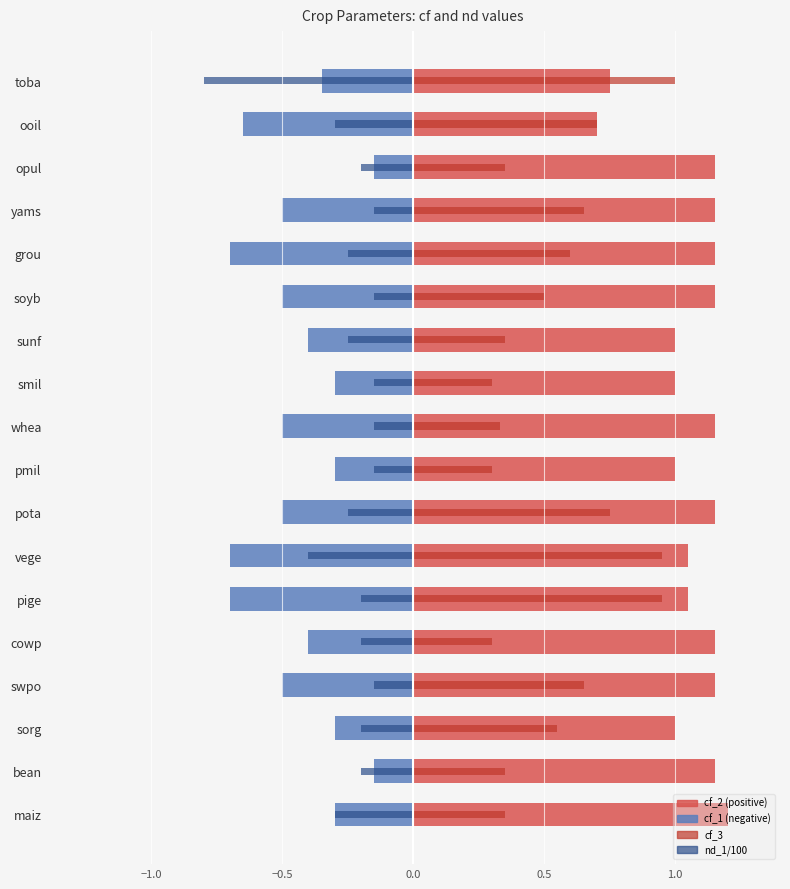

What is the difference between the cf_1 values at swpo and pige?

0.2